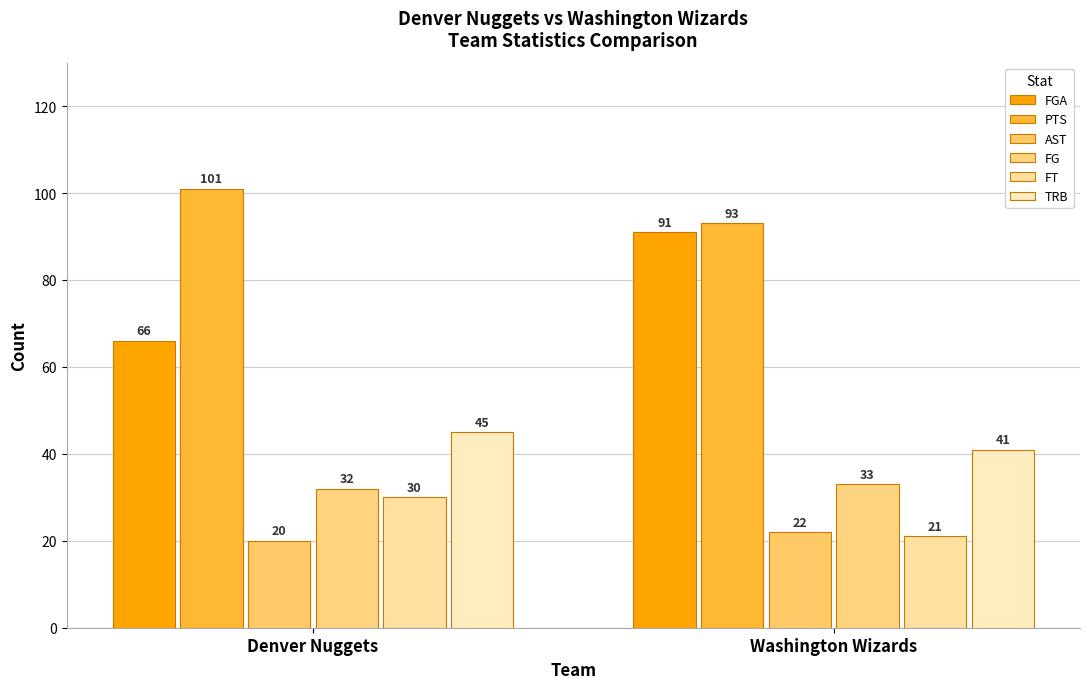

Is it true that FGA equals 91 at Washington Wizards?

True